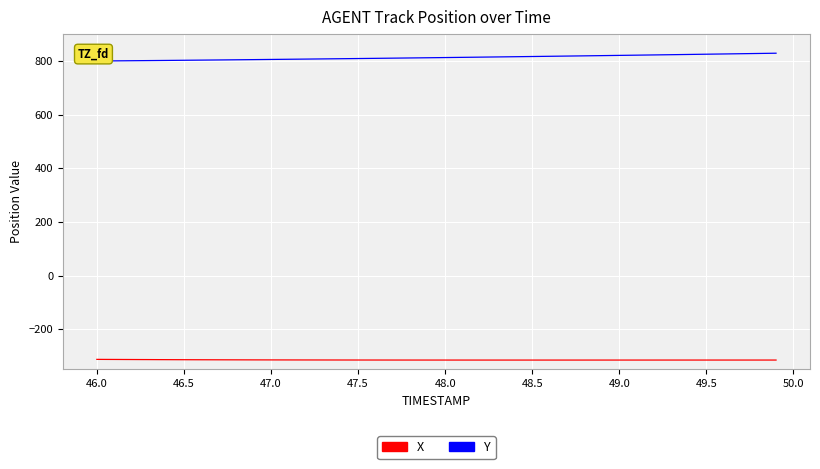

What is the maximum value for X?

-312.6